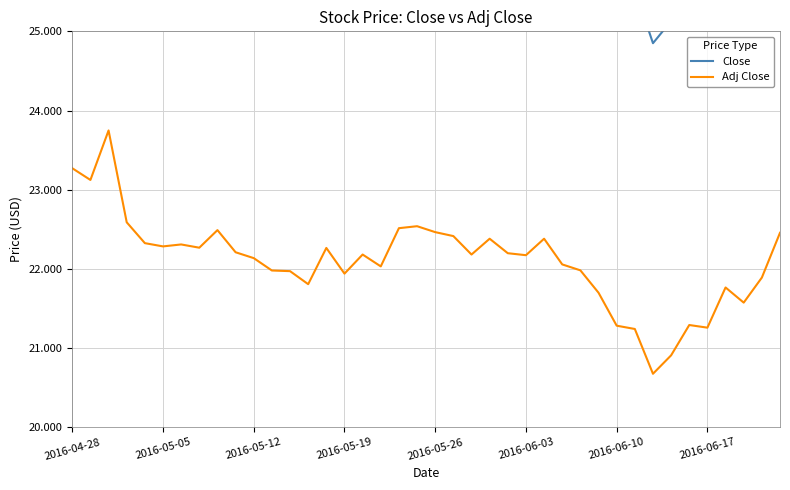

What are all the series names shown in the legend?

Close, Adj Close